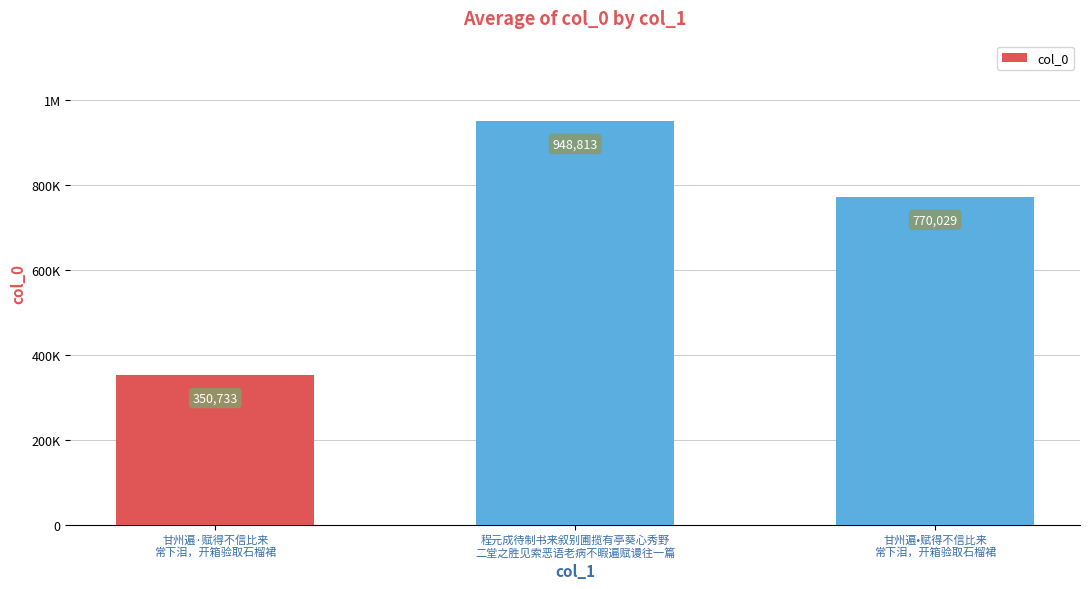

Which has a higher value, 甘州遍•赋得不信比来
常下泪，开箱验取石榴裙 or 甘州遍·赋得不信比来
常下泪，开箱验取石榴裙?

甘州遍•赋得不信比来
常下泪，开箱验取石榴裙